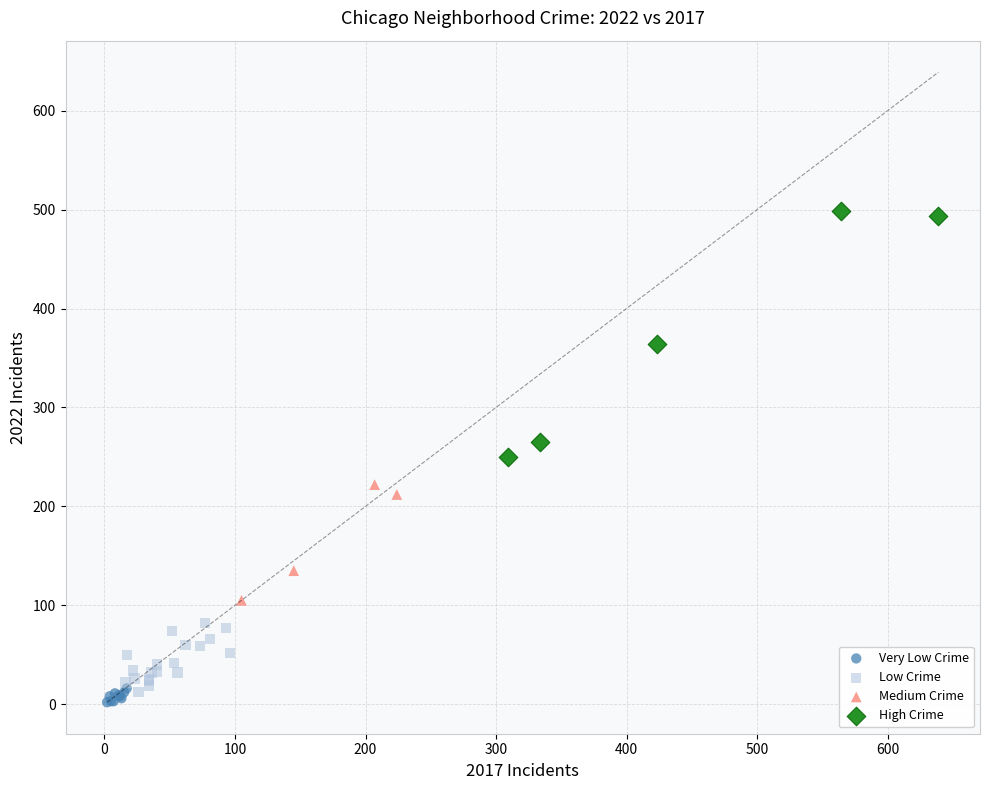

What are all the series names shown in the legend?

Very Low Crime, Low Crime, Medium Crime, High Crime